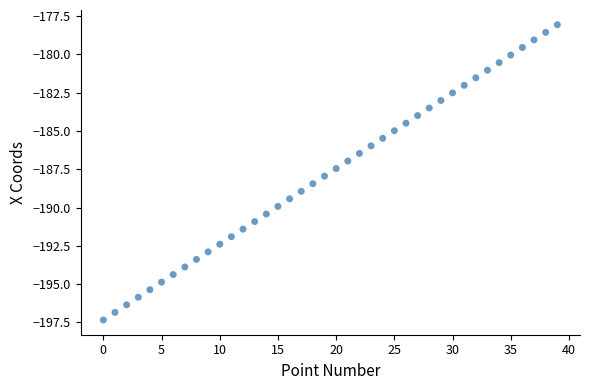

What is the range of Y values (max minus min)?

19.3